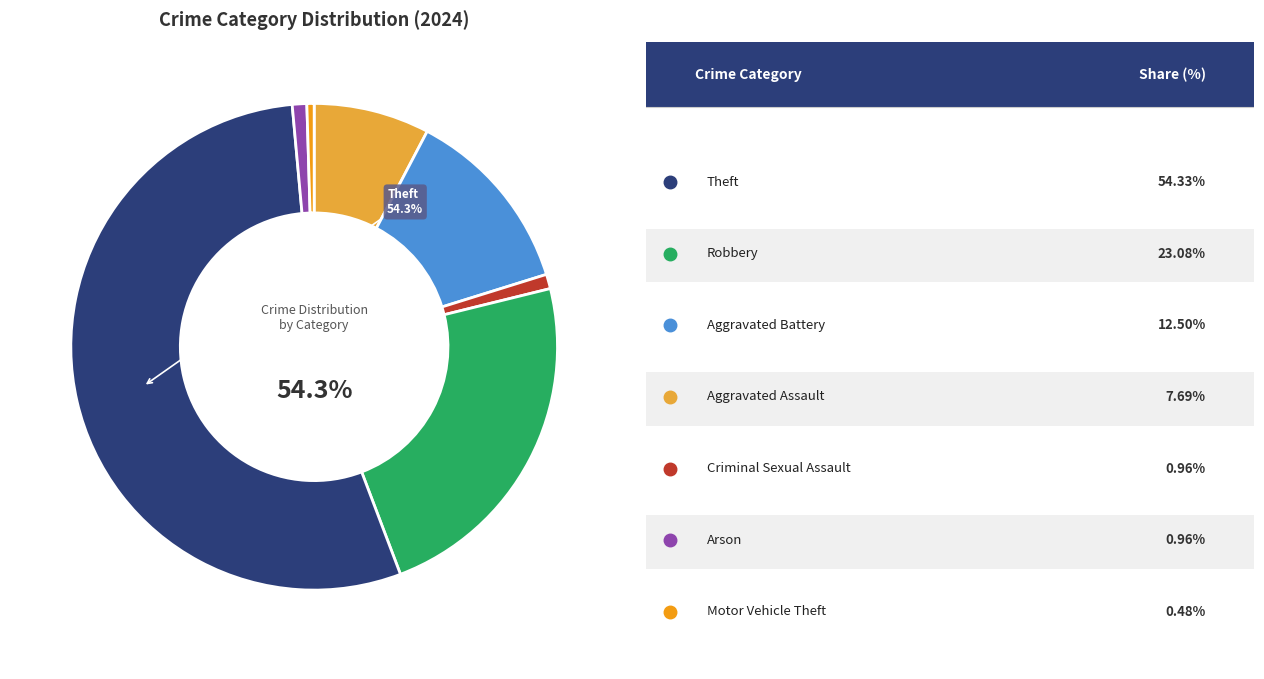

How many segments does this pie chart have?

7